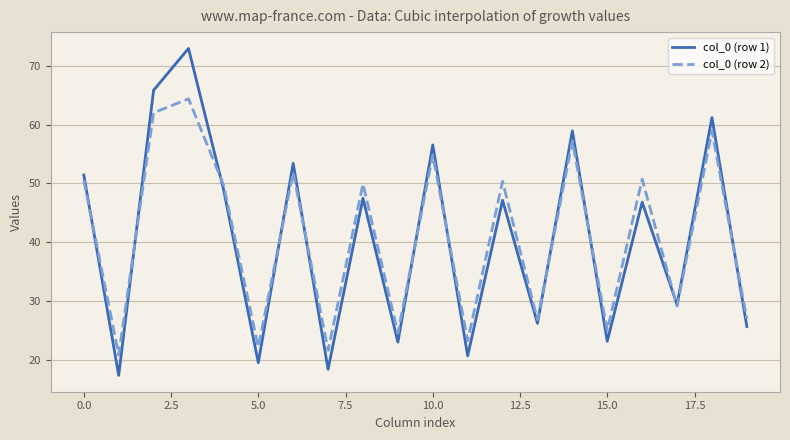

What is the smallest value displayed?

17.4